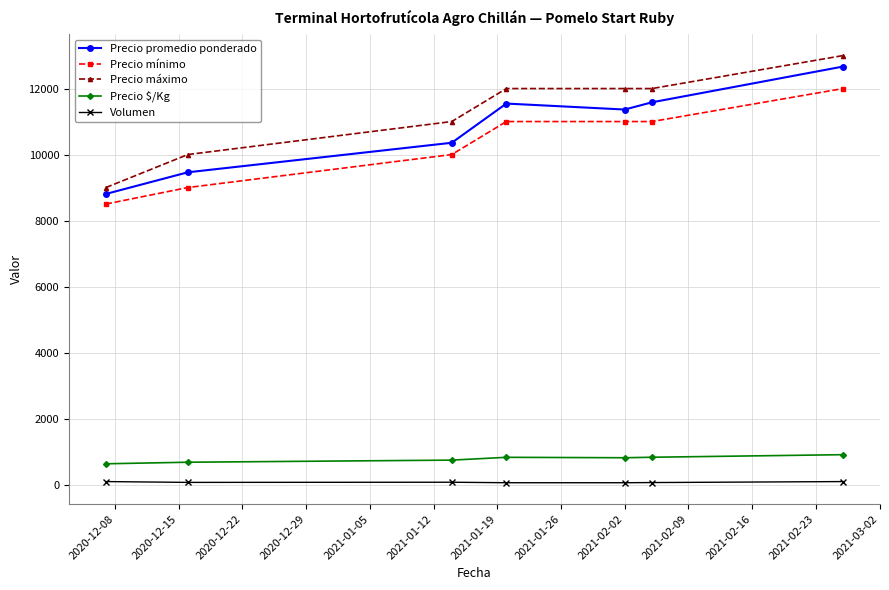

True or false: Precio máximo has more than 1 interior local peaks.

False